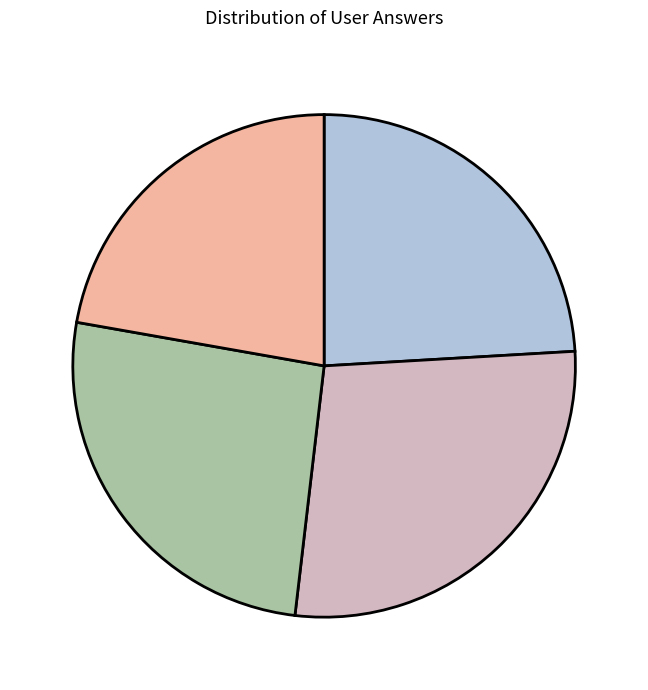

Does any single category account for the majority?

No